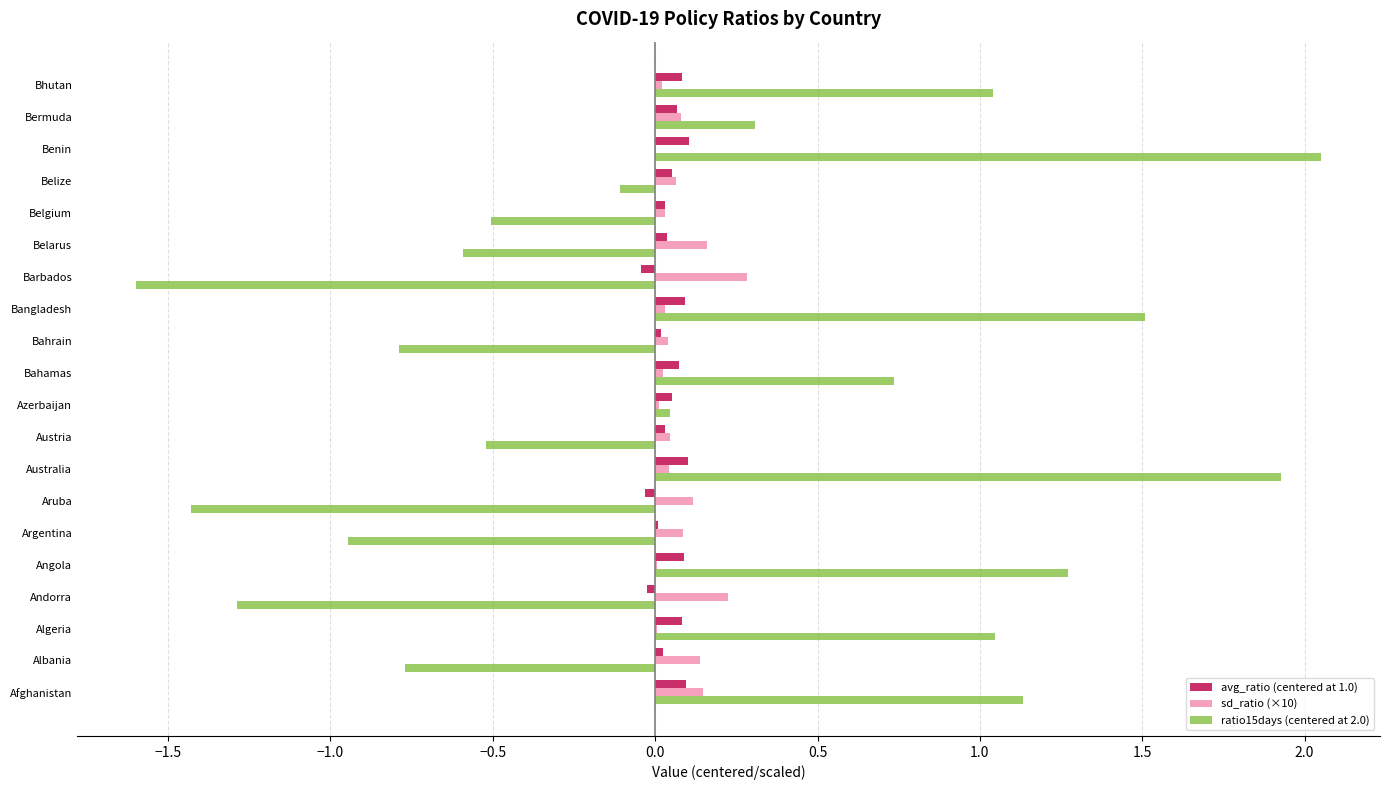

The value of avg_ratio (centered at 1.0) at Australia is 0.1. True or false?

True